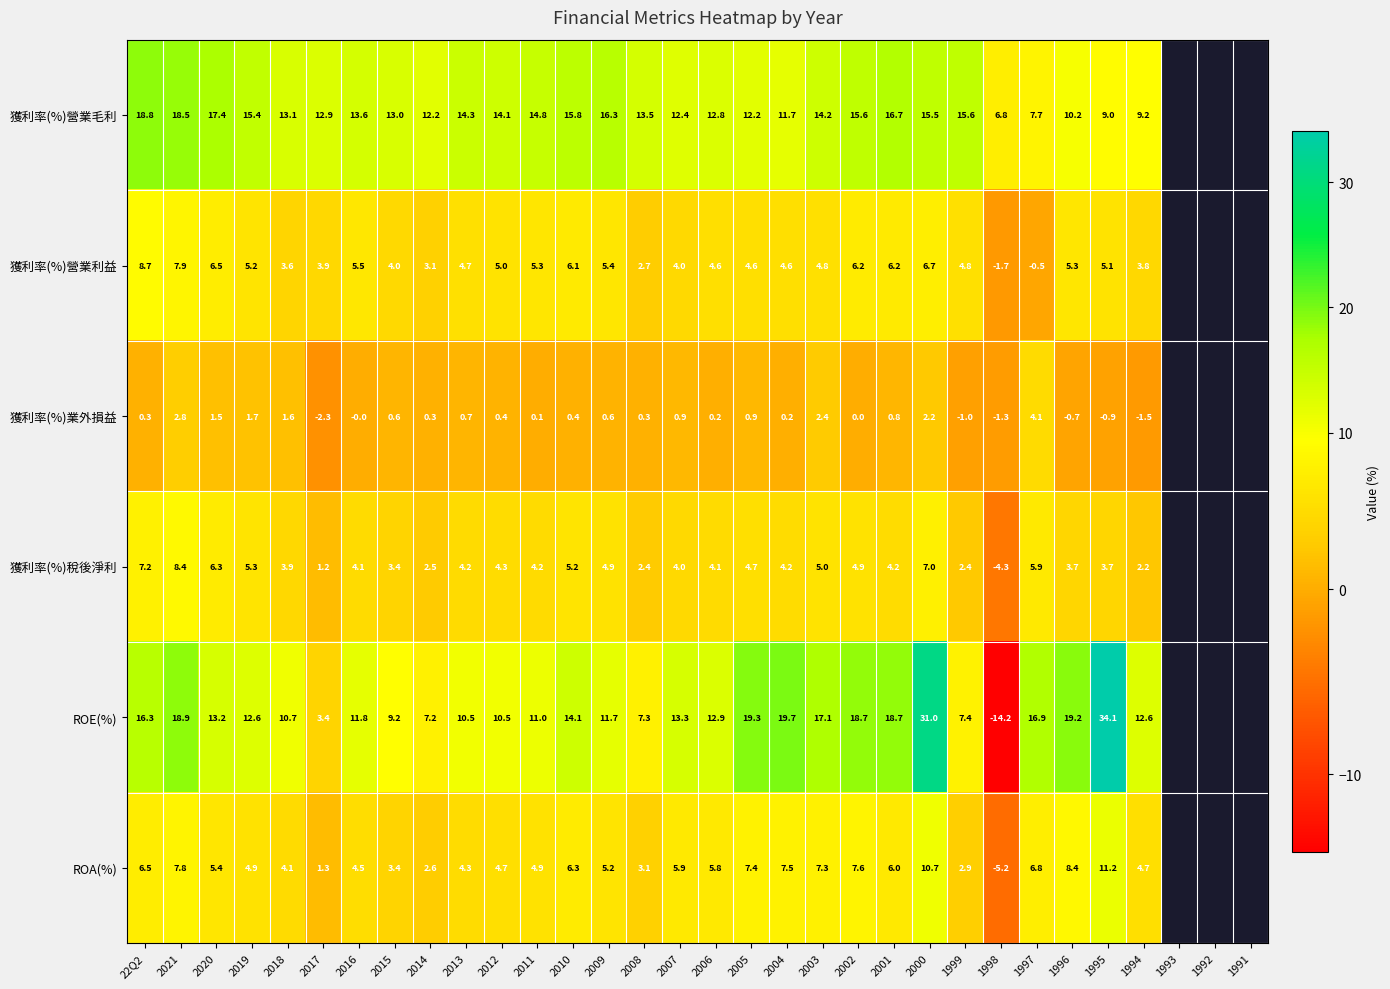

What is the sum of the 獲利率(%)稅後淨利 values at 2016 and 2006?

8.2